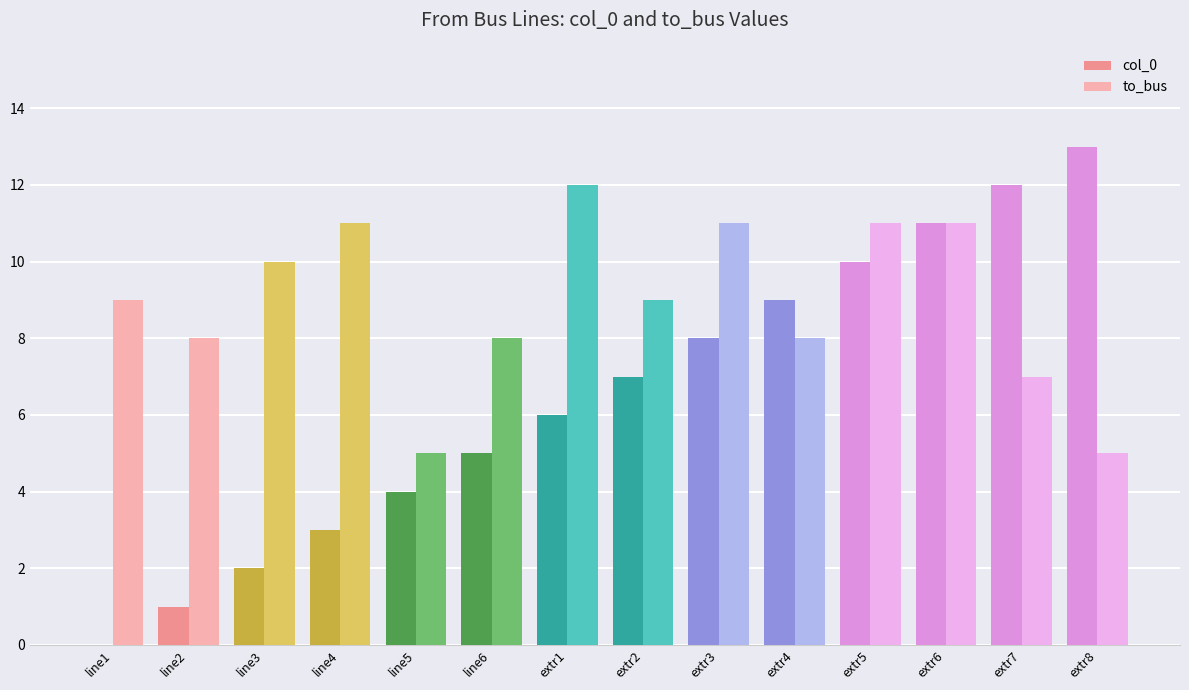

Is the value of col_0 at extr1 greater than the value of to_bus at extr7?

No